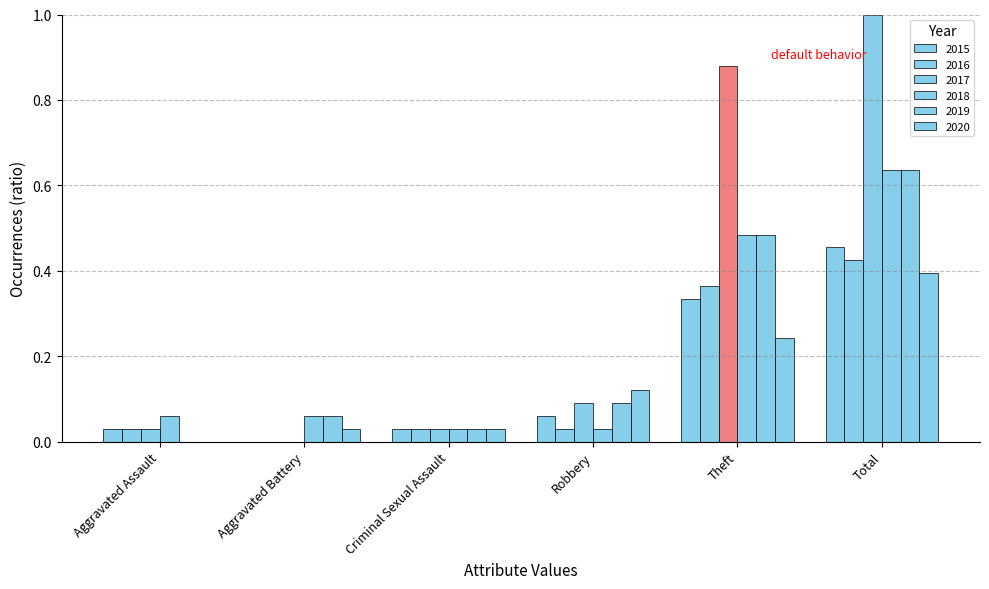

Are the bars grouped side by side (vs. stacked)?

Yes